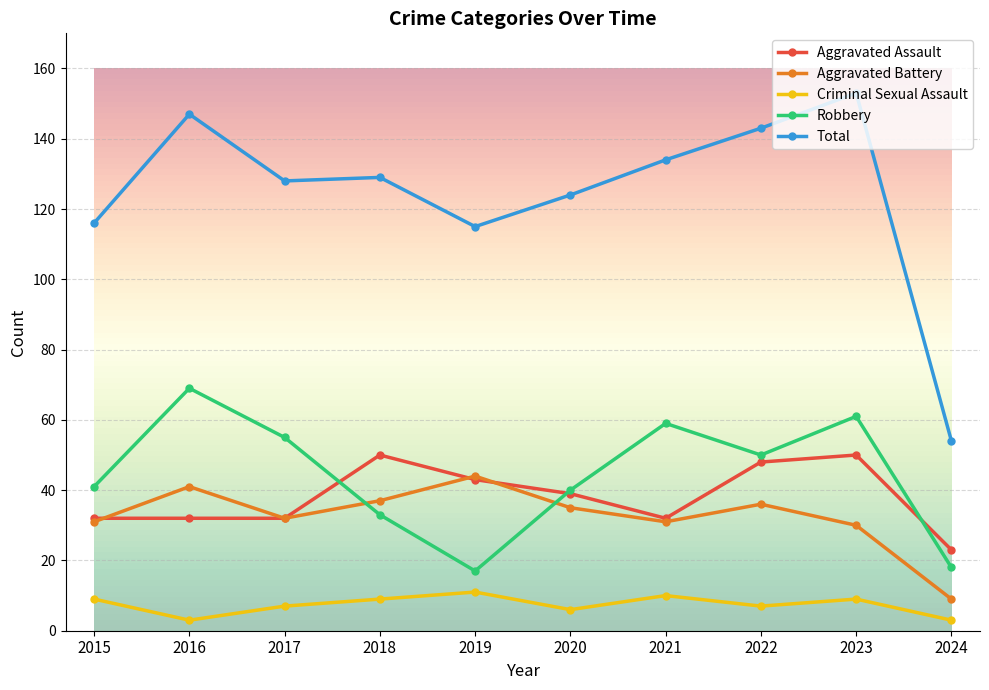

What is the value of the Robbery point at the 9th from the left?

61